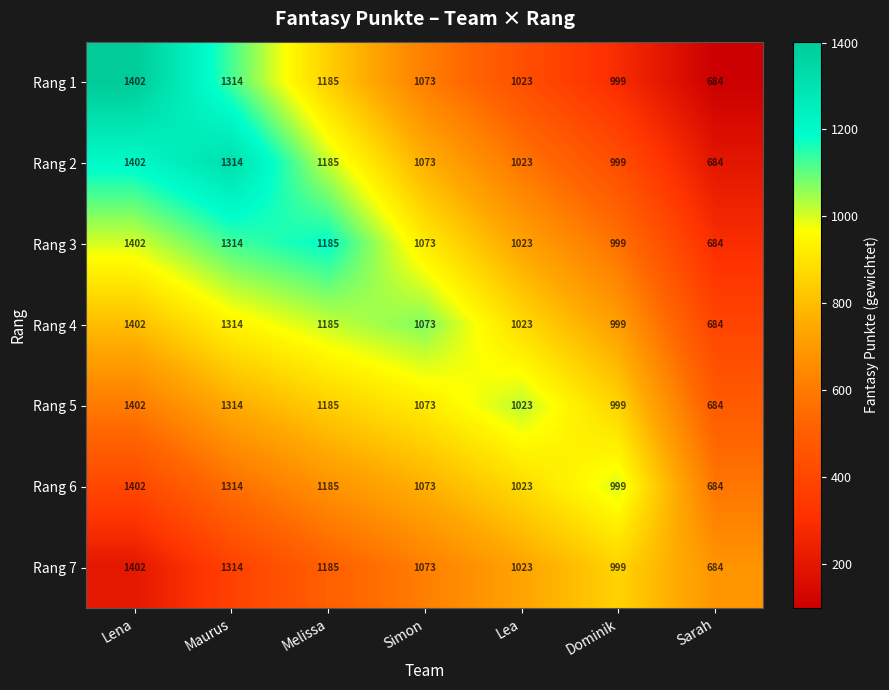

What is the difference between the highest and lowest values at Lena?

0